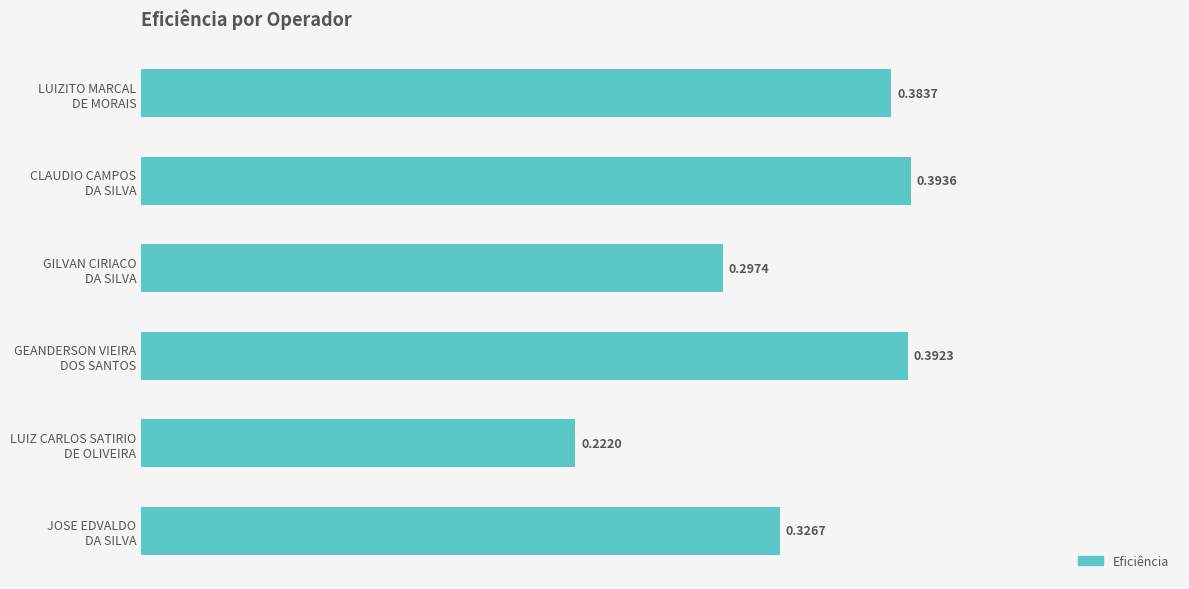

List the labels in order of value, smallest first.

LUIZ CARLOS SATIRIO
DE OLIVEIRA, GILVAN CIRIACO
DA SILVA, JOSE EDVALDO
DA SILVA, LUIZITO MARCAL
DE MORAIS, GEANDERSON VIEIRA
DOS SANTOS, CLAUDIO CAMPOS
DA SILVA